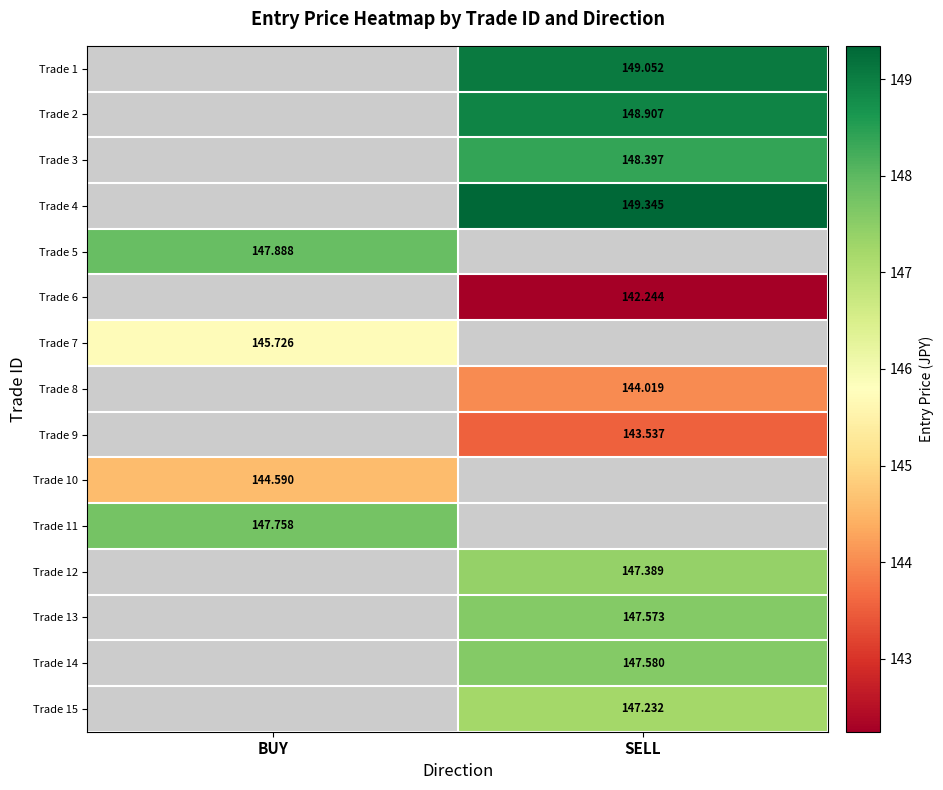

Count the number of categories in the chart.

2